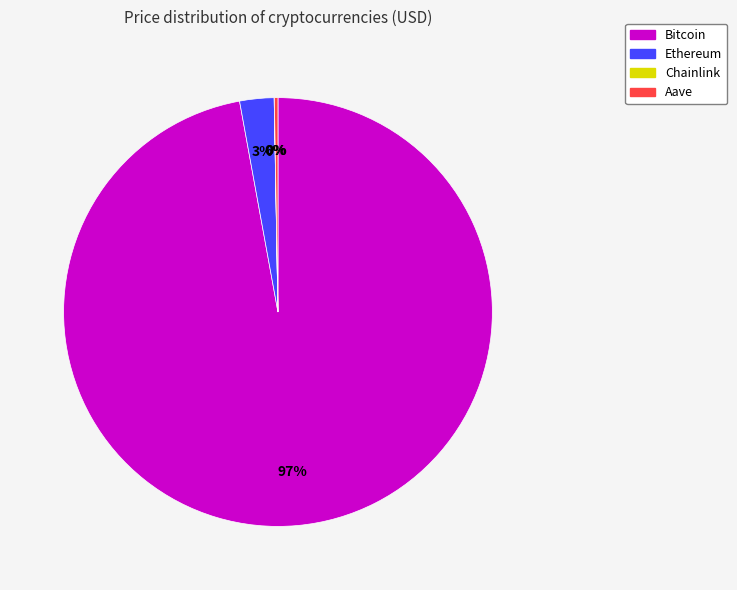

True or false: Ethereum accounts for 3% of the total.

True